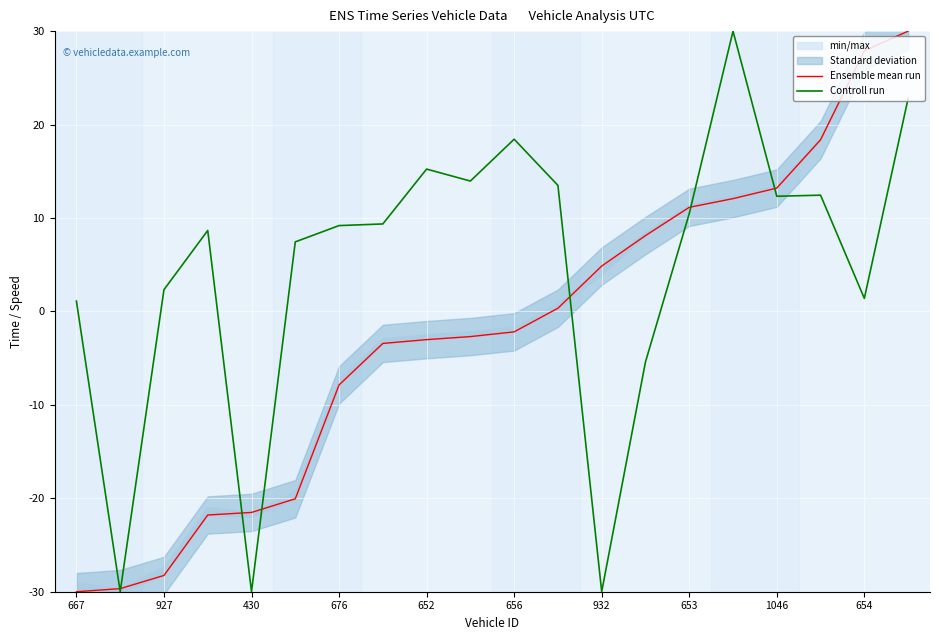

How many values in Ensemble mean run are above zero?

9